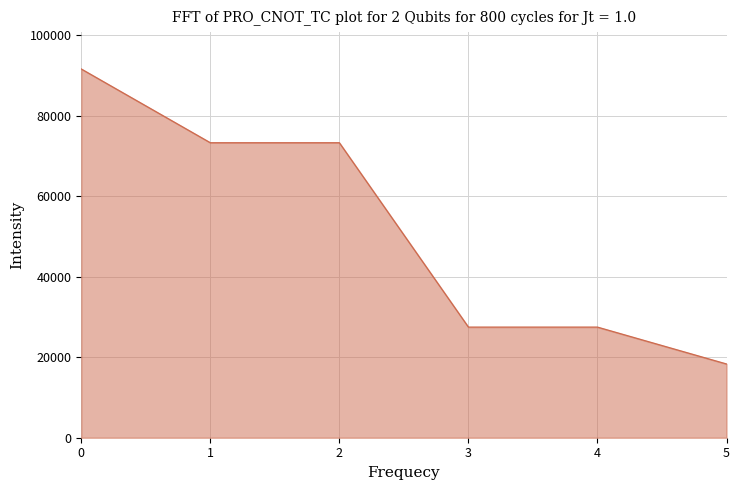

What is the change in value from 3 to 5?

-9160.8